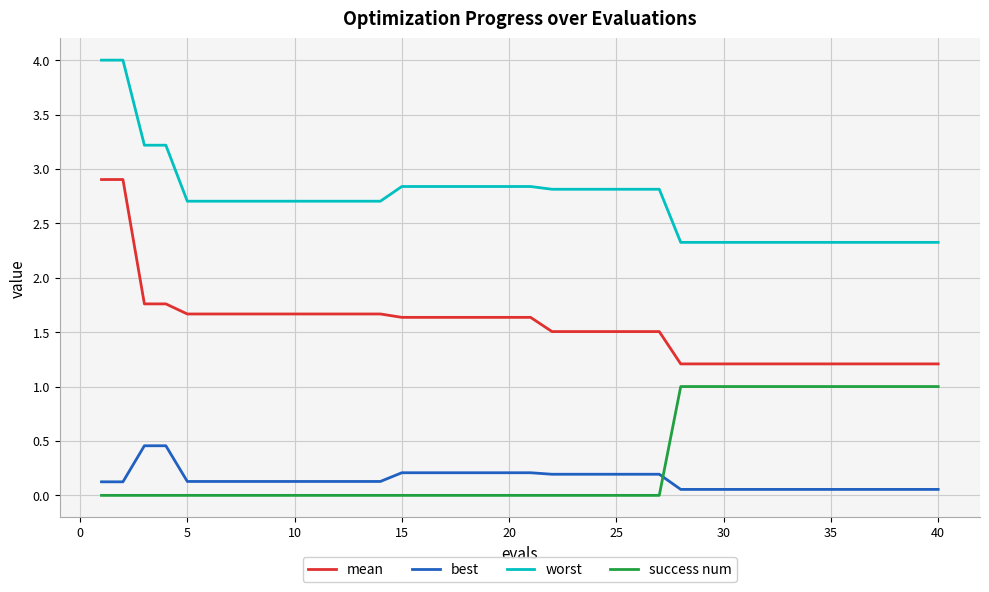

True or false: mean and success num intersect in this chart.

False